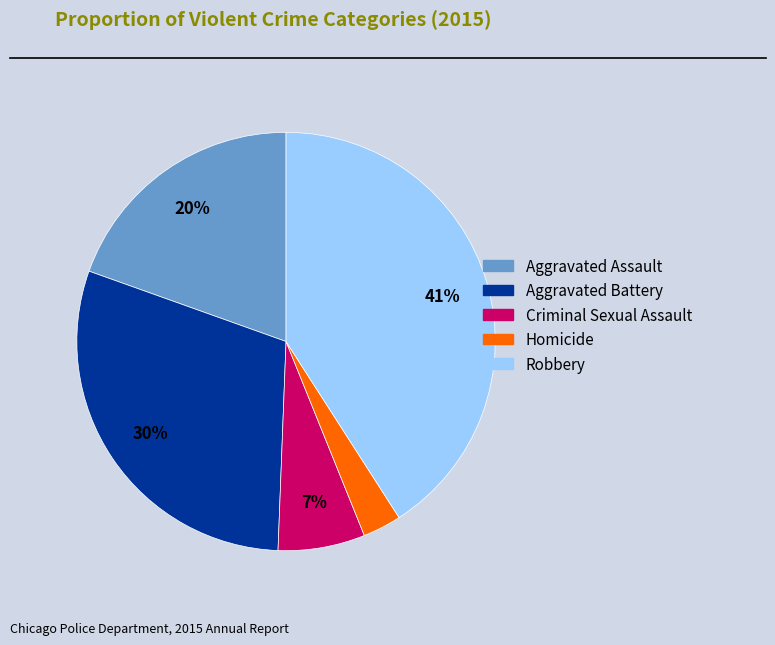

The Robbery slice represents 34% of the pie. True or false?

False